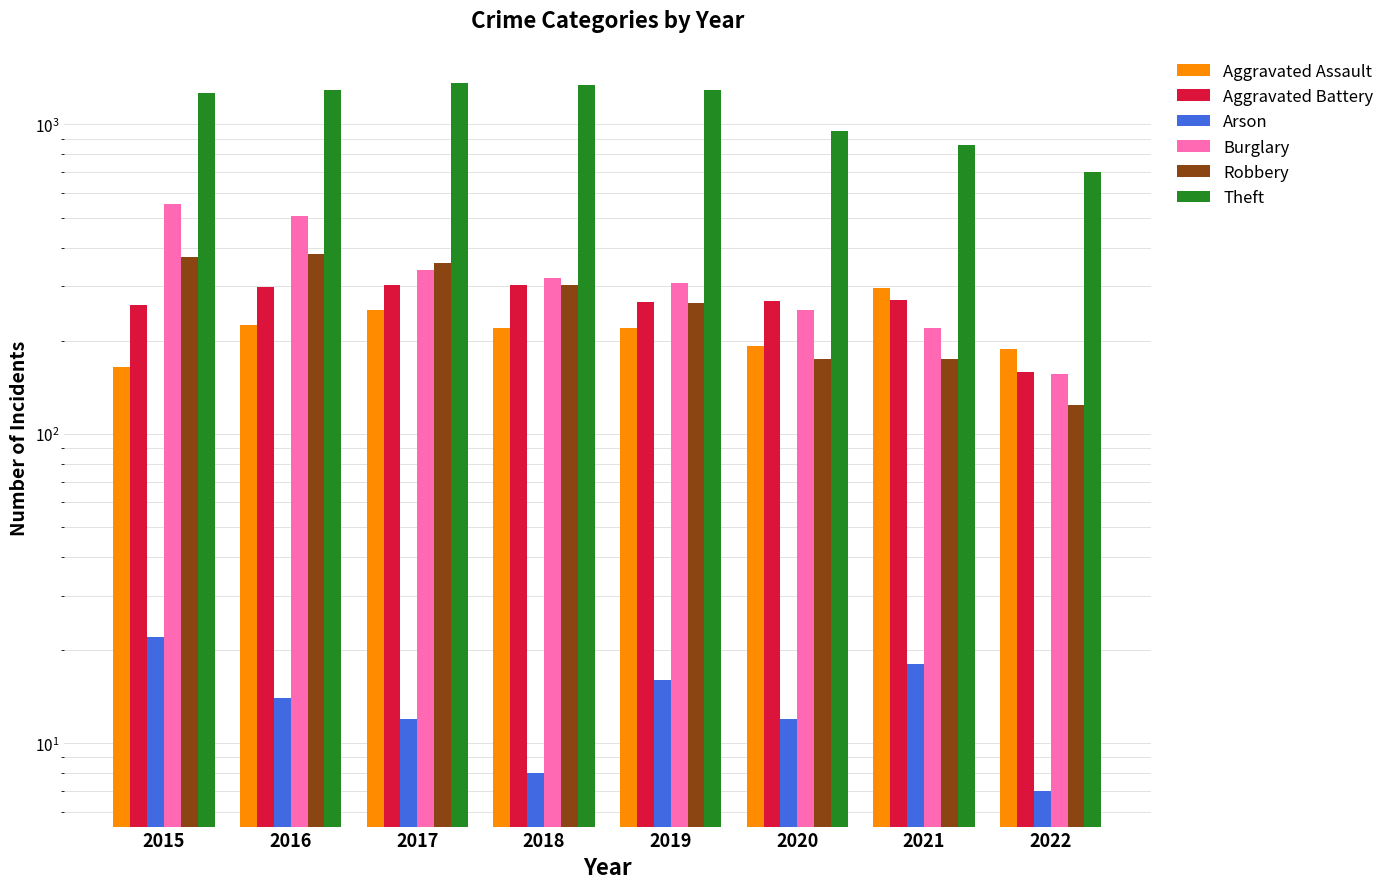

Which has a higher value, 2022 or 2017?

2017